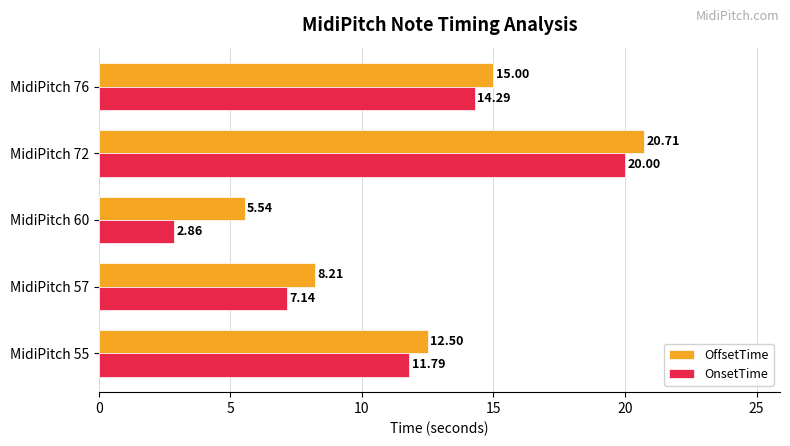

Rank the categories by OnsetTime value from lowest to highest.

MidiPitch 60, MidiPitch 57, MidiPitch 55, MidiPitch 76, MidiPitch 72